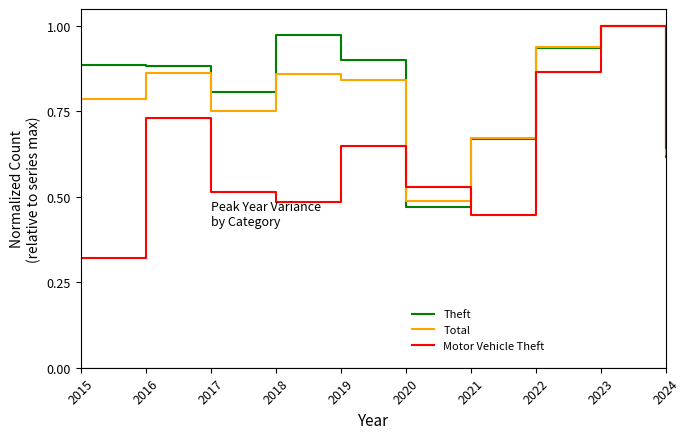

Does the chart display data point markers on the line(s)?

No